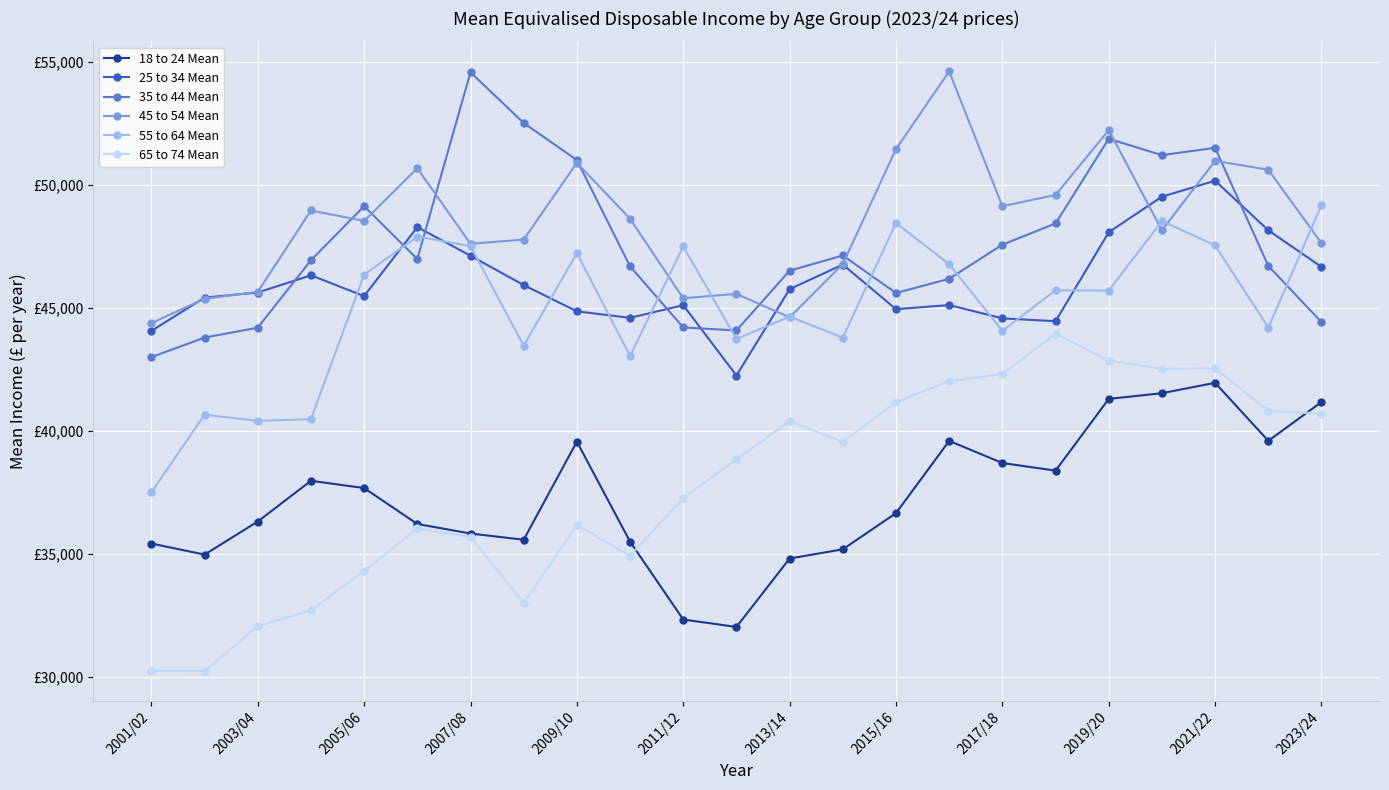

Does the chart have visible grid lines?

Yes